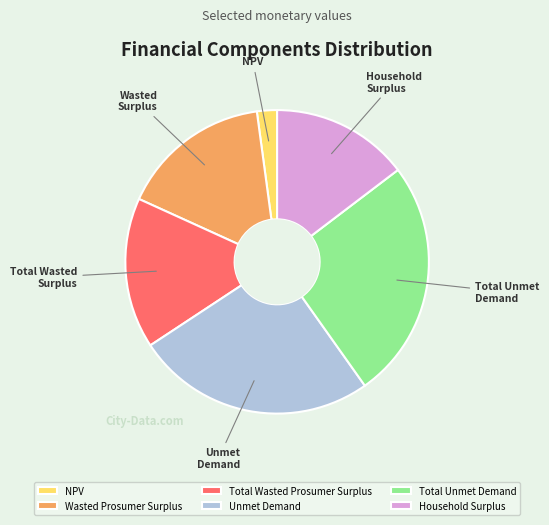

Is it true that Household Surplus is 27% of the pie?

False